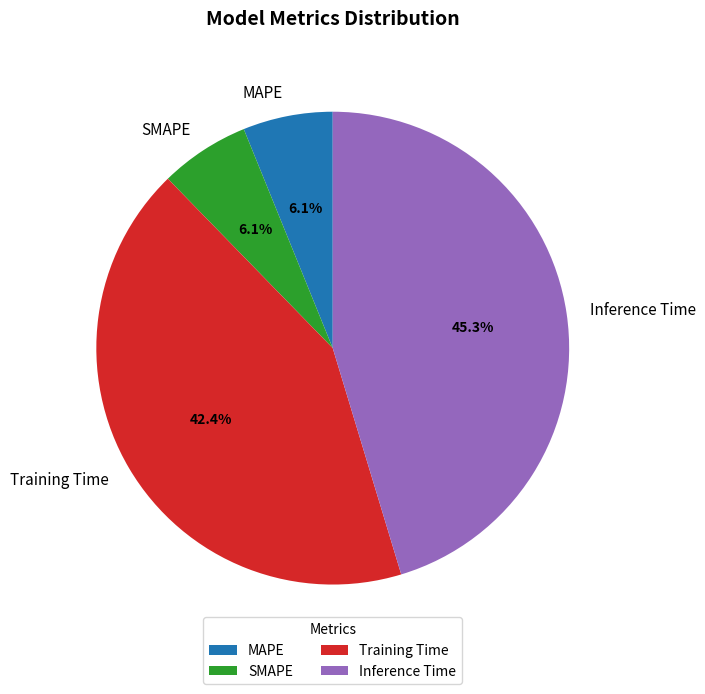

Do Inference Time and MAPE together represent more than half of the pie?

Yes